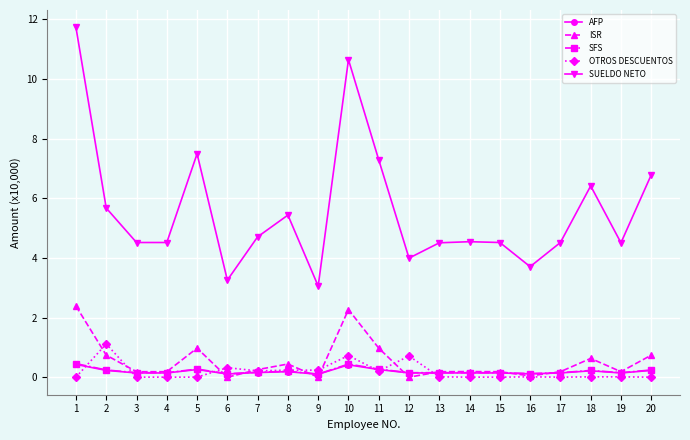

What is the value of the AFP point at the 2nd from the left?

0.2